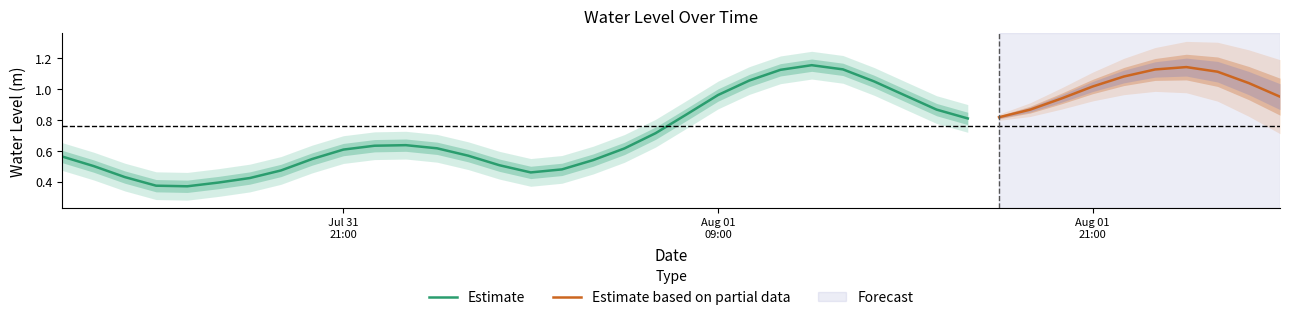

What is the label of the 23rd point from the left?

2024-08-01 10:00:00